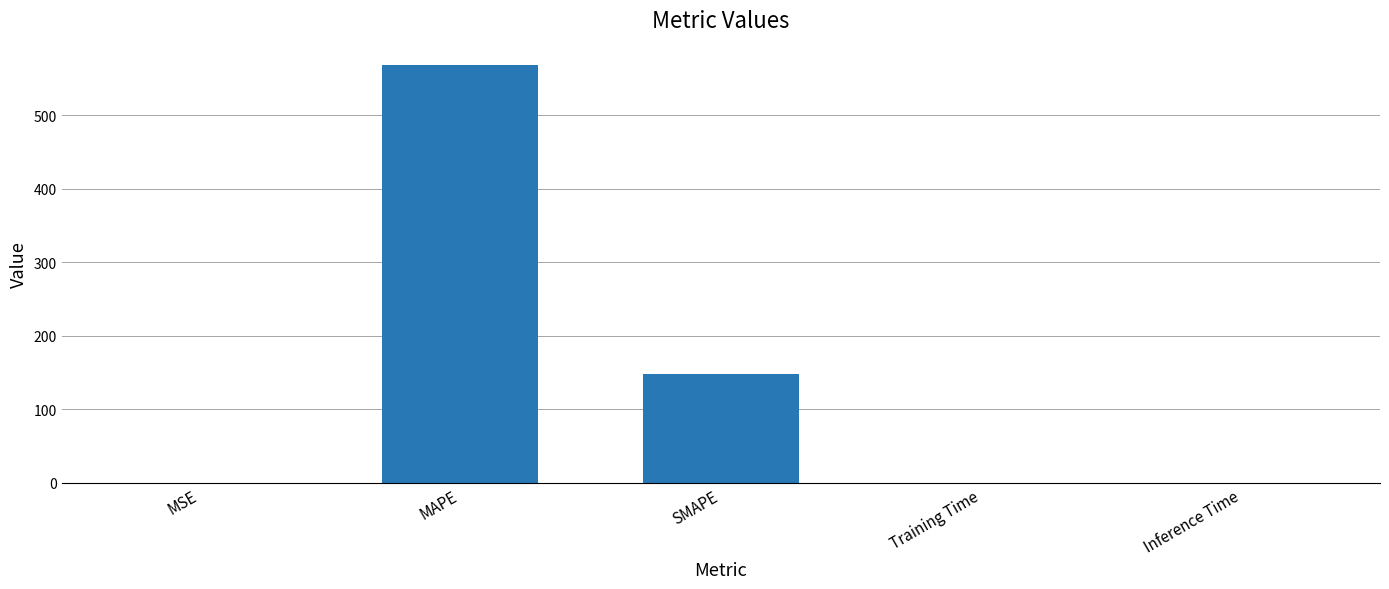

Are the bars grouped side by side (vs. stacked)?

No